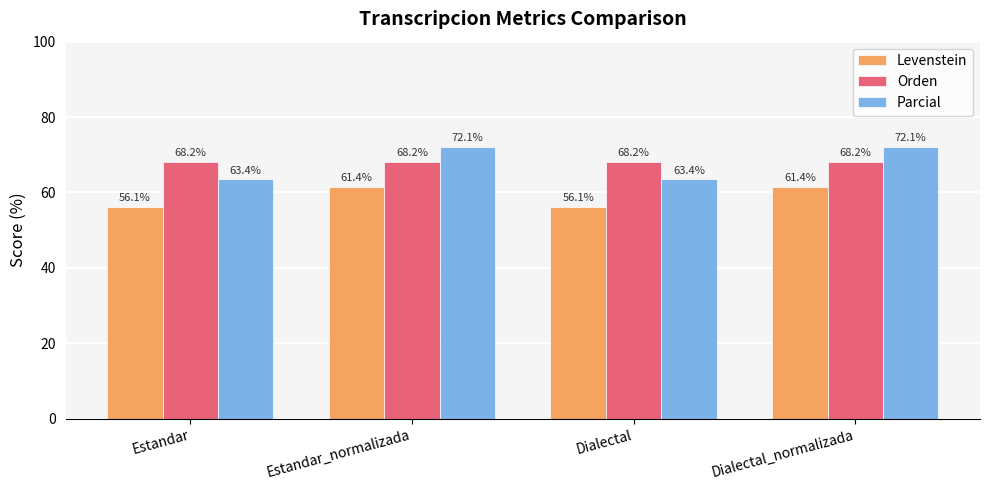

What value does the Orden series have at Estandar?

68.2